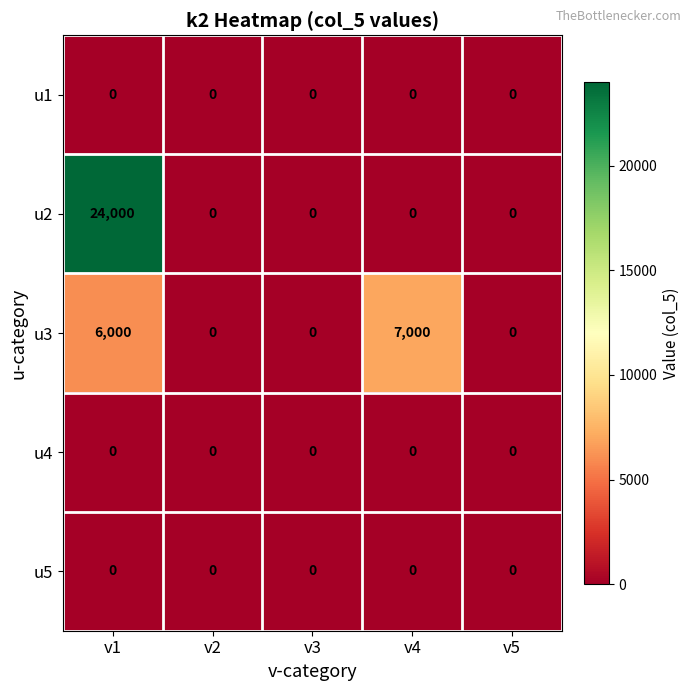

Count the number of categories in the chart.

5